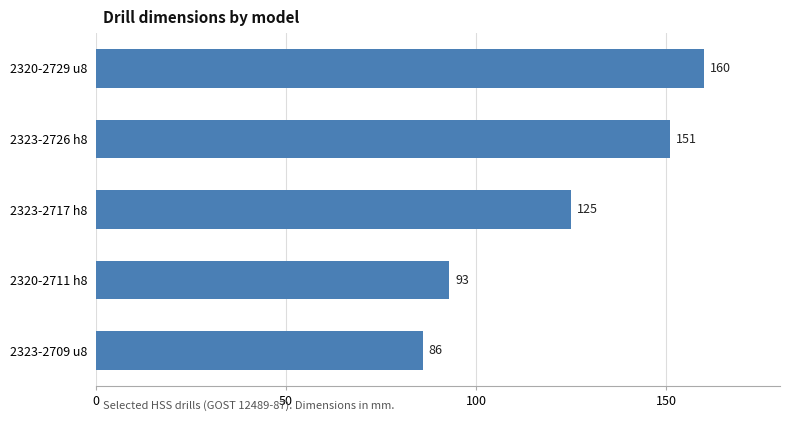

What is the smallest value displayed?

86